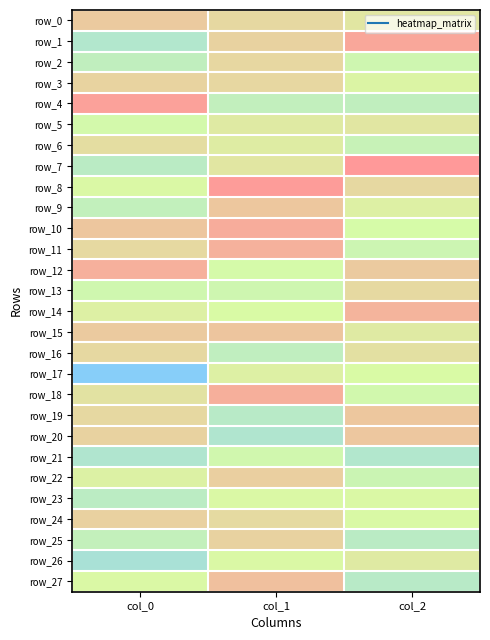

At which label does row_16 first exceed 4218?

col_0